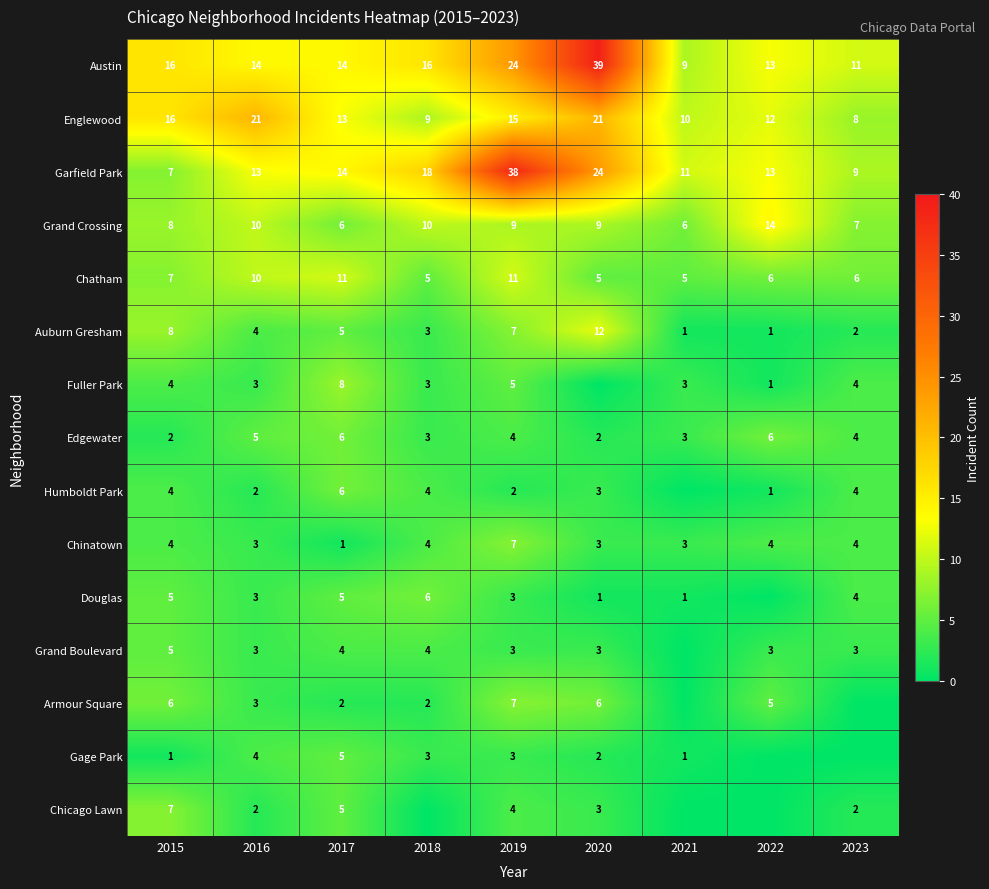

Is it true that Austin equals 9 at 2021?

True